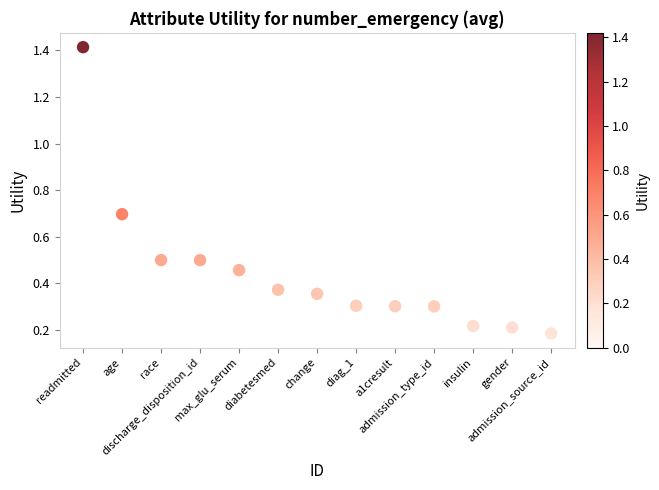

What is the range of X values (max minus min)?

12.0